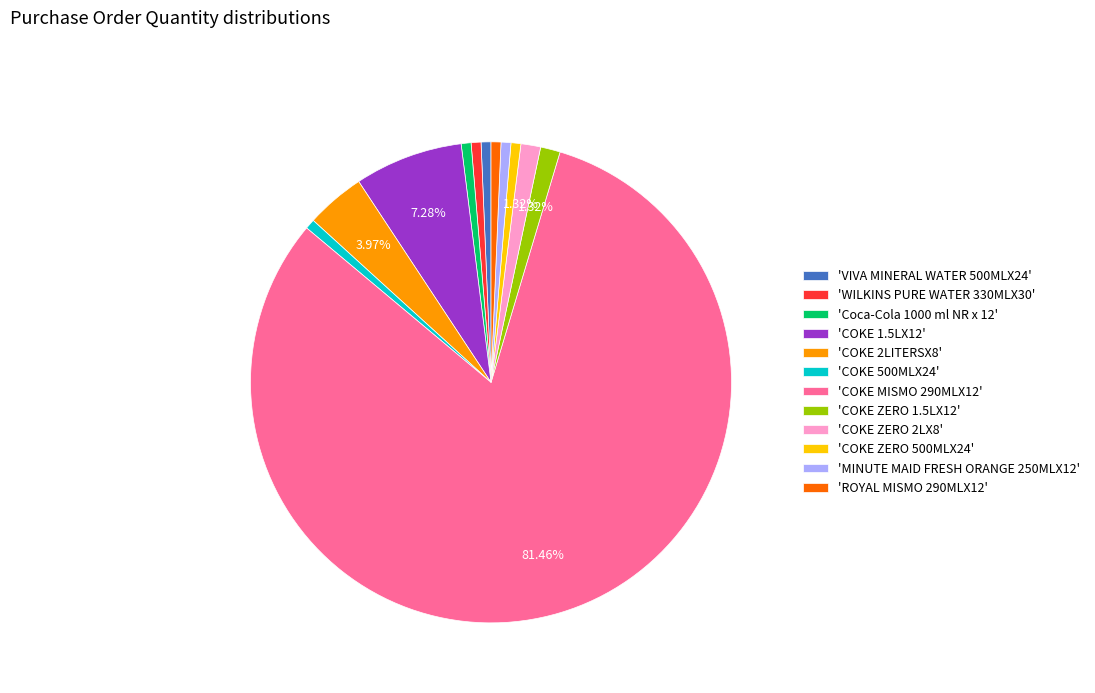

Is there a majority slice in this chart?

Yes